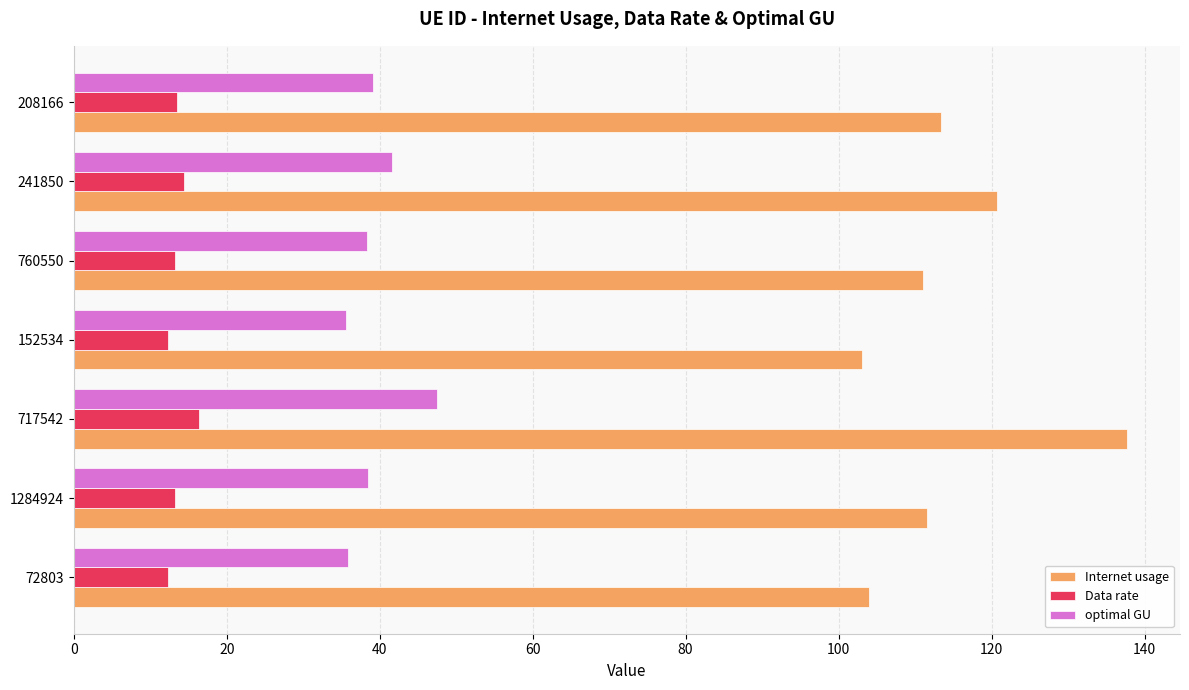

What is the sum of all optimal GU values?

276.5